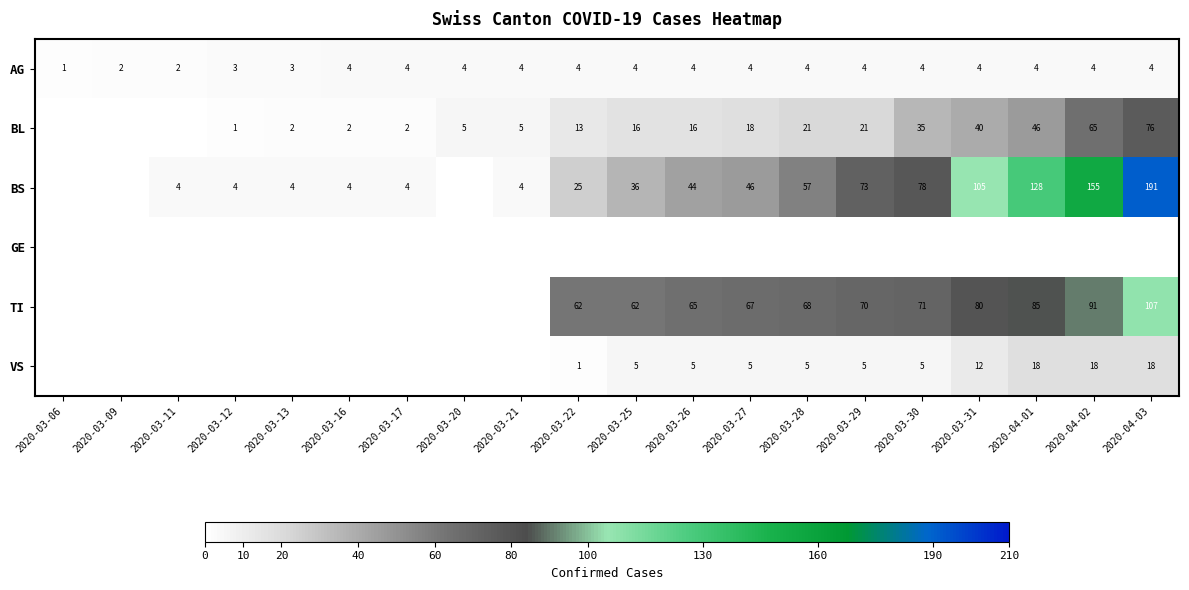

How many values in the AG series are below 4?

5